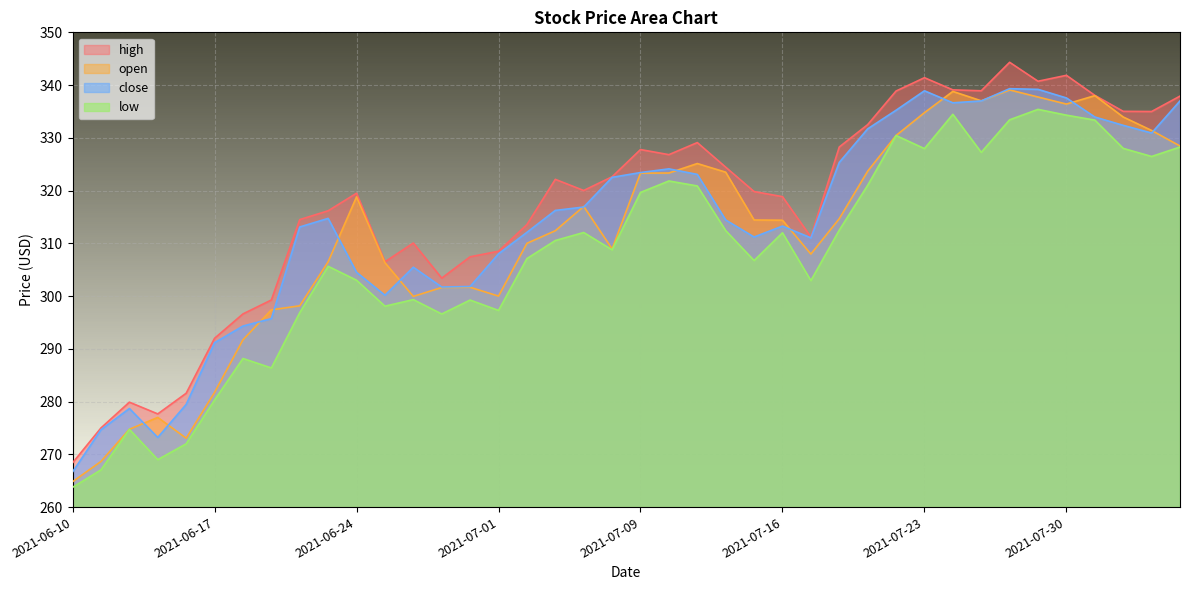

At which label is close closest to 302?

2021-06-30